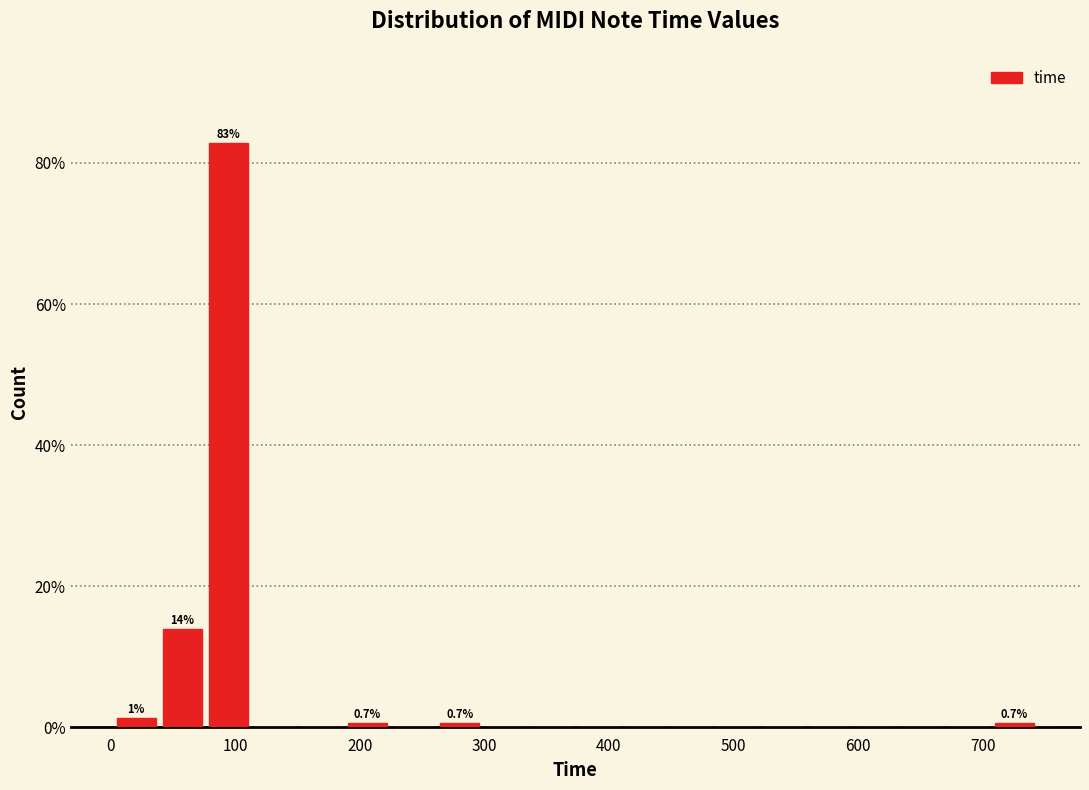

Read against the x-axis, roughly where is the centre of the tallest bar?

90